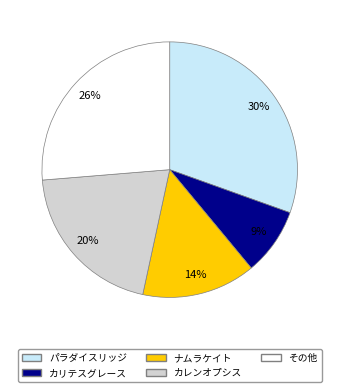

To the nearest percent, what is the average slice percentage?

20%